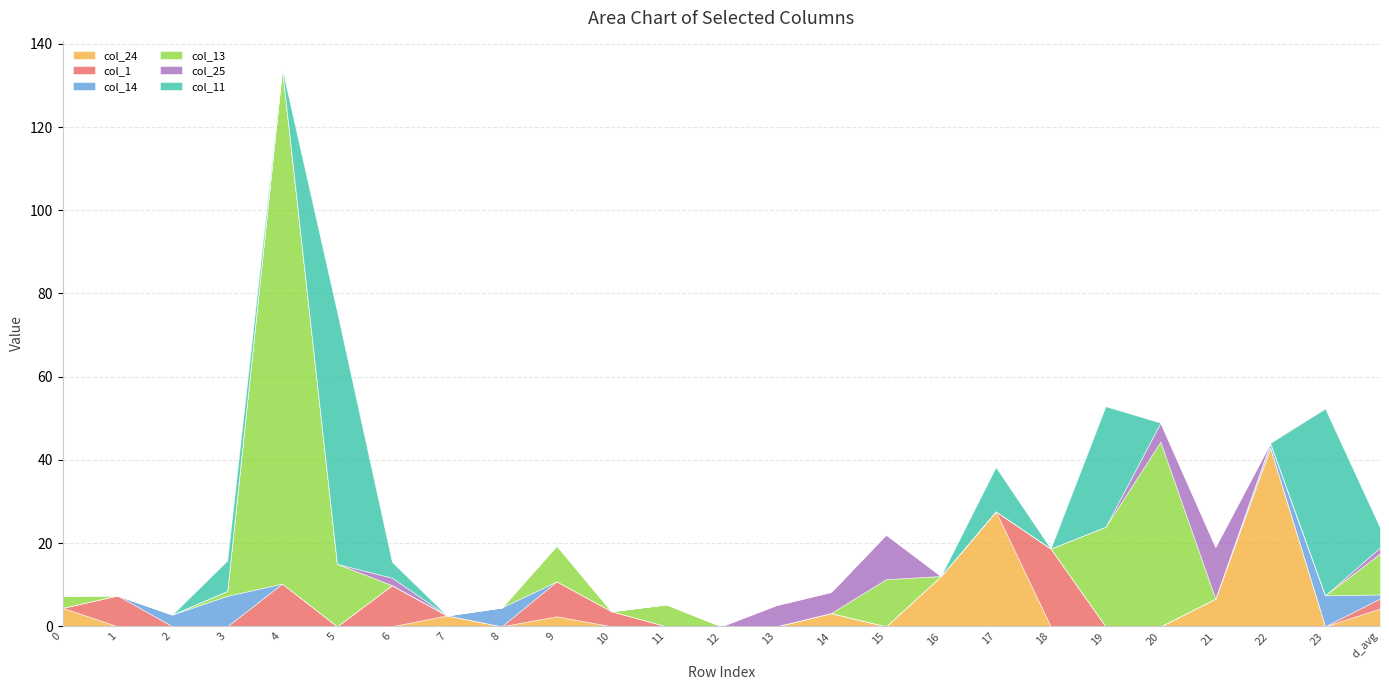

What is the highest value of the col_24 series?

43.0